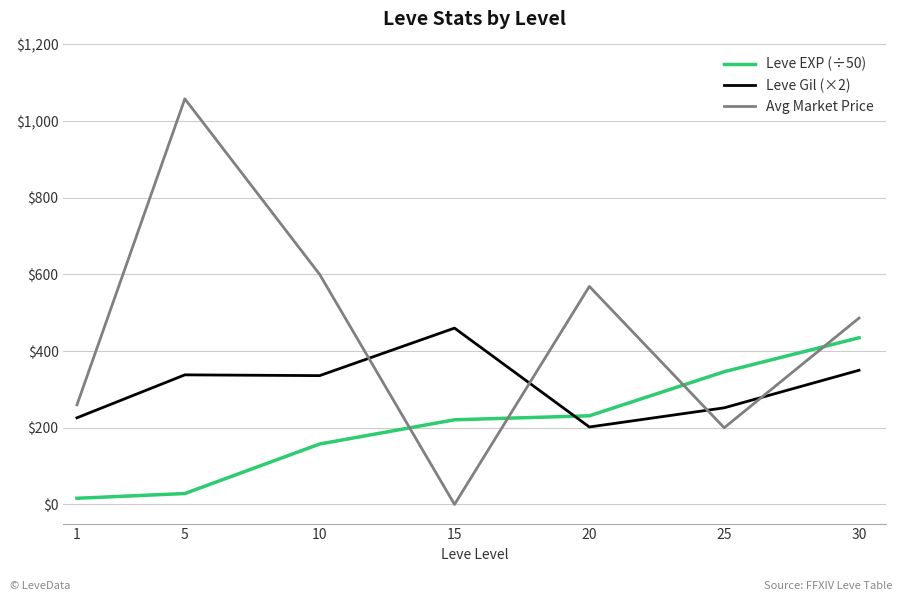

Which series has the widest spread of values?

Avg Market Price